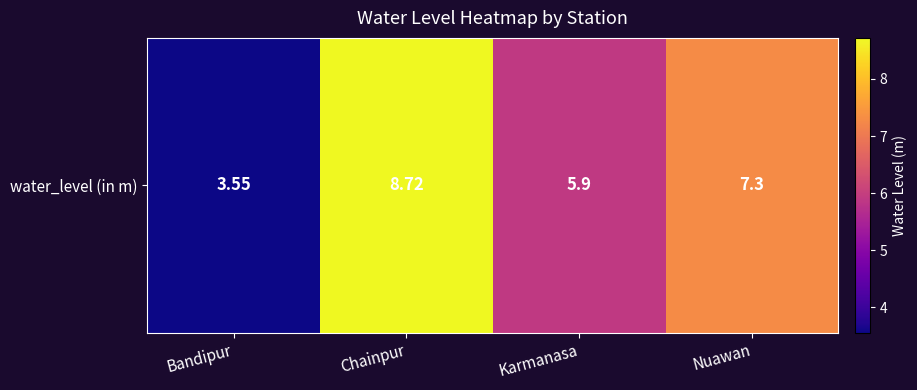

At which label is the value closest to 6?

Karmanasa